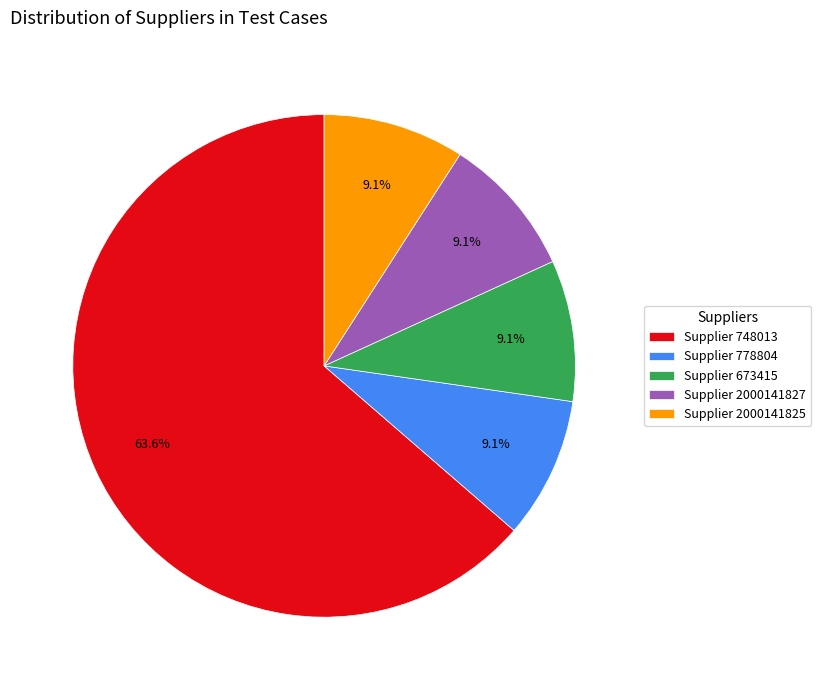

Between Supplier 778804 and Supplier 748013, which is larger?

Supplier 748013